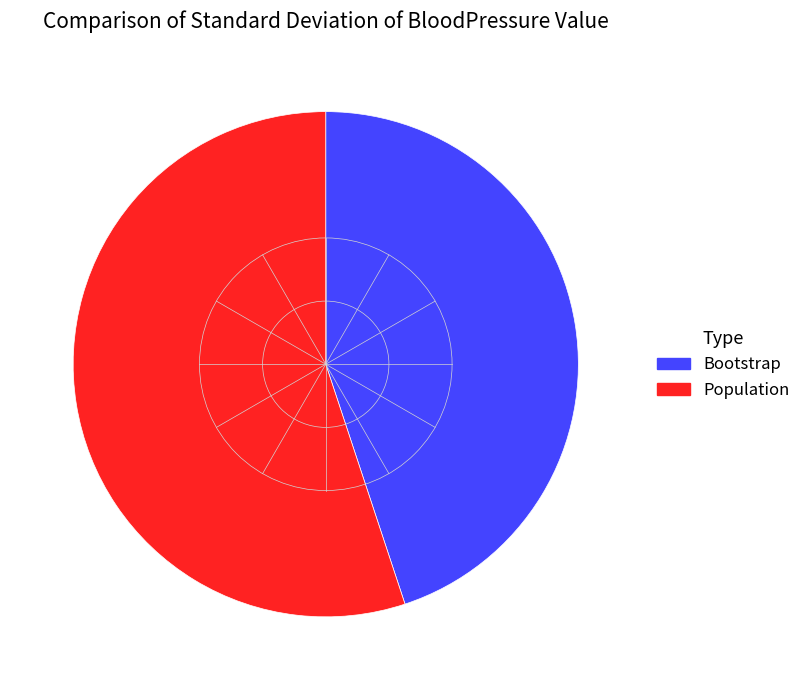

Is the sum of Bootstrap and Population greater than half?

Yes